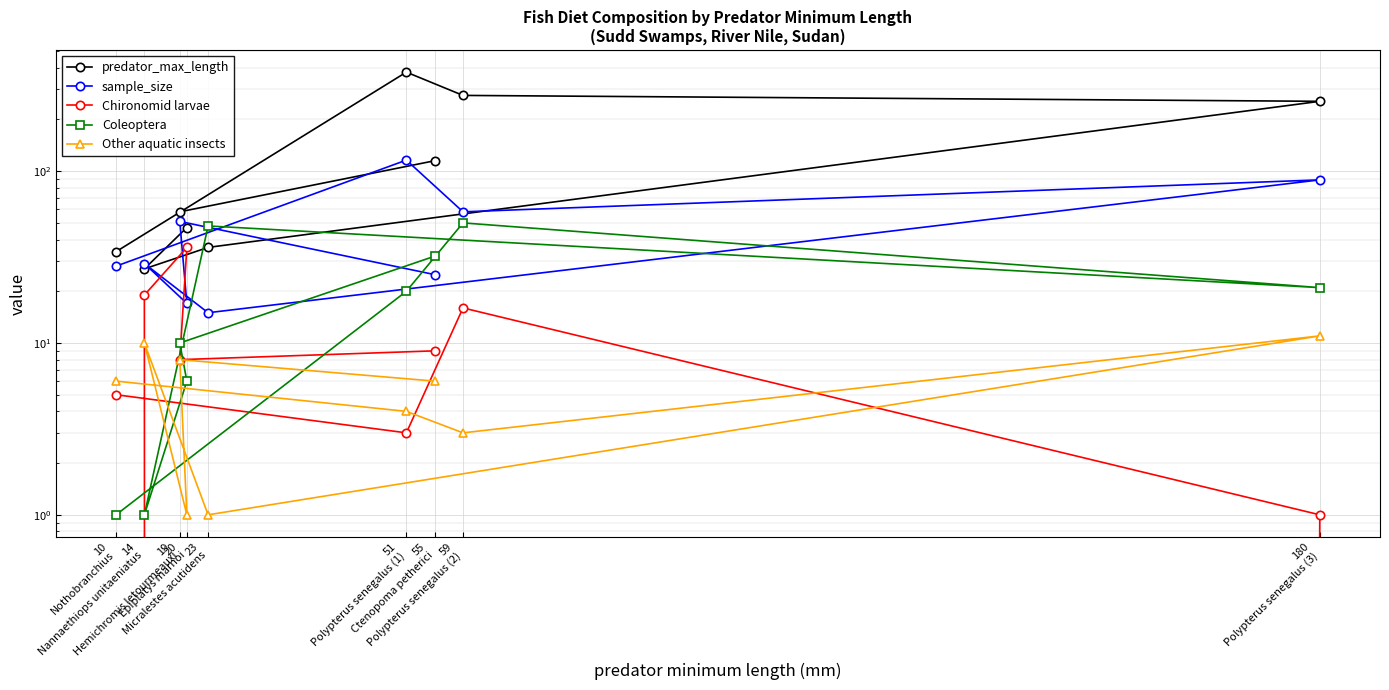

What is the maximum value shown in the chart?

377